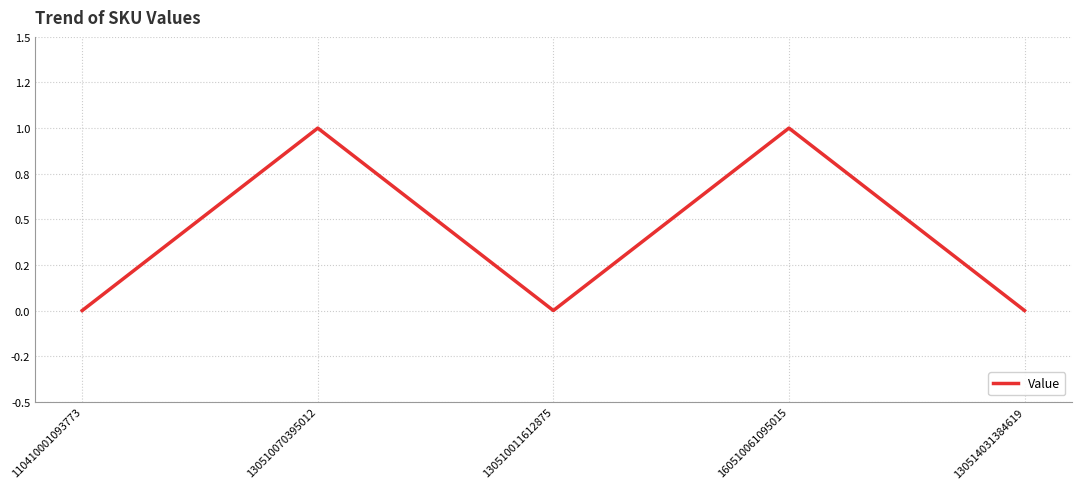

At which label is the value closest to 0?

110410001093773